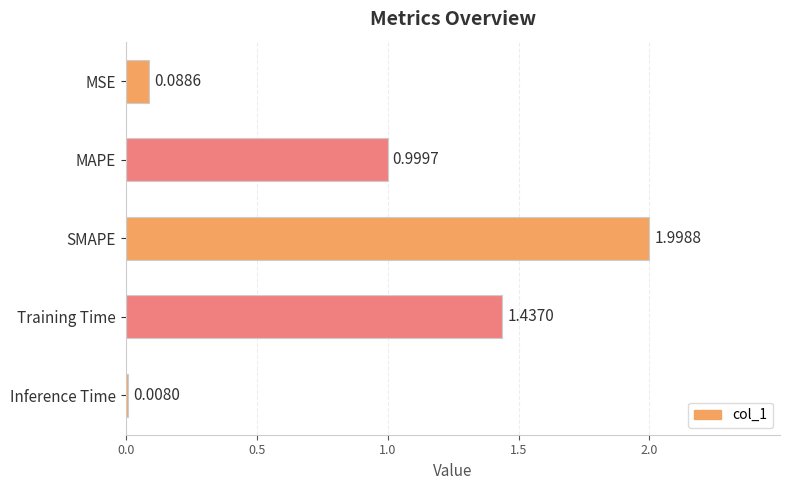

What is the label of the 5th bar from the top?

Inference Time